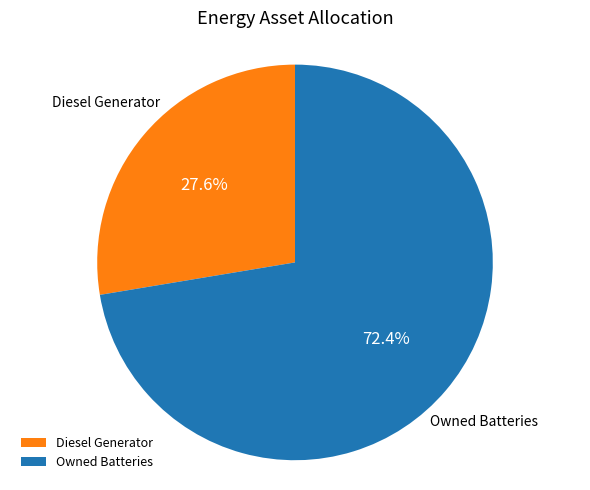

Is Owned Batteries the majority of the pie?

Yes